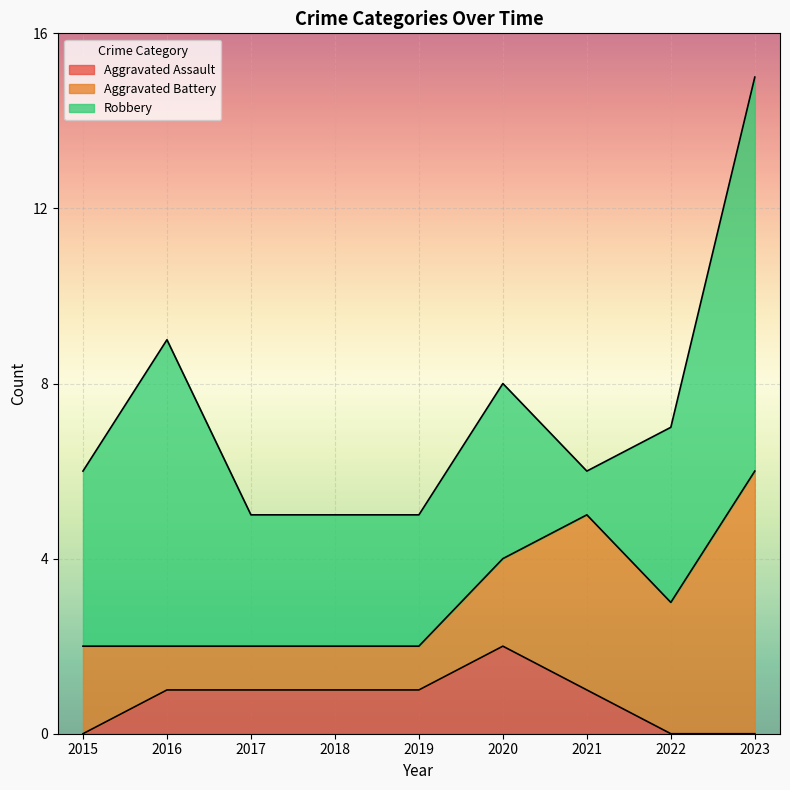

What is the highest value of the Aggravated Assault series?

2